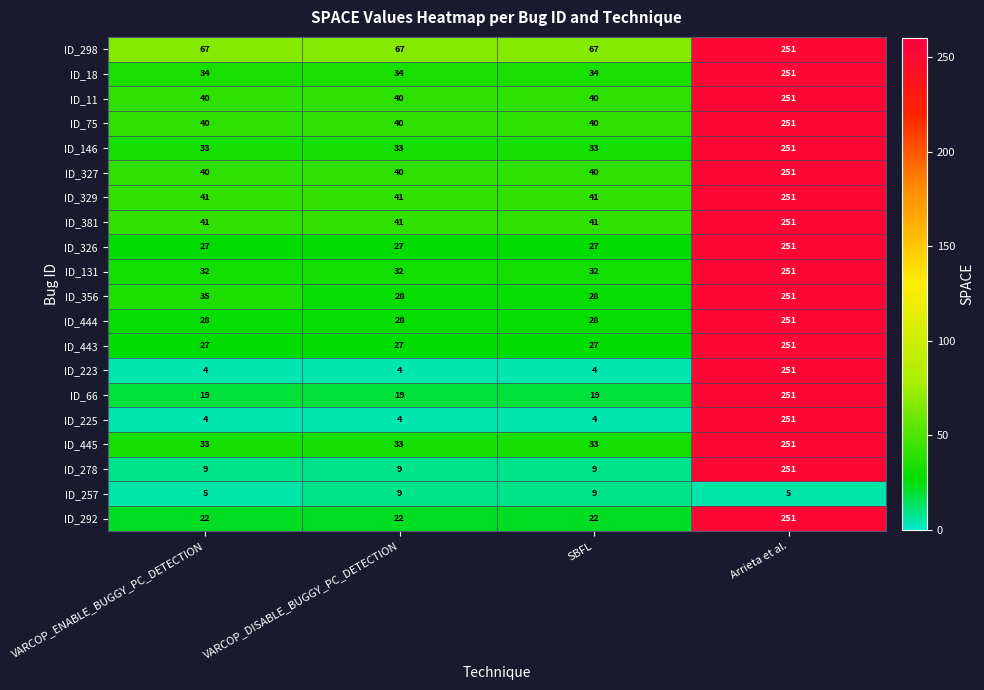

Which series has the largest total across all categories?

ID_298